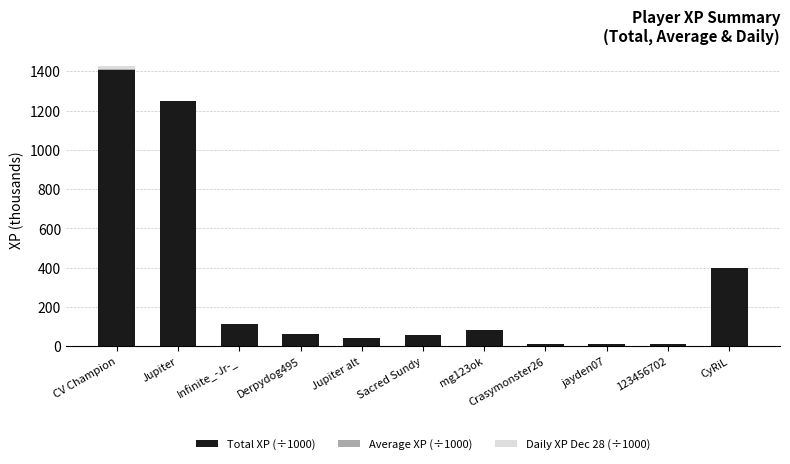

At which label does Total XP (÷1000) reach its peak?

CV Champion